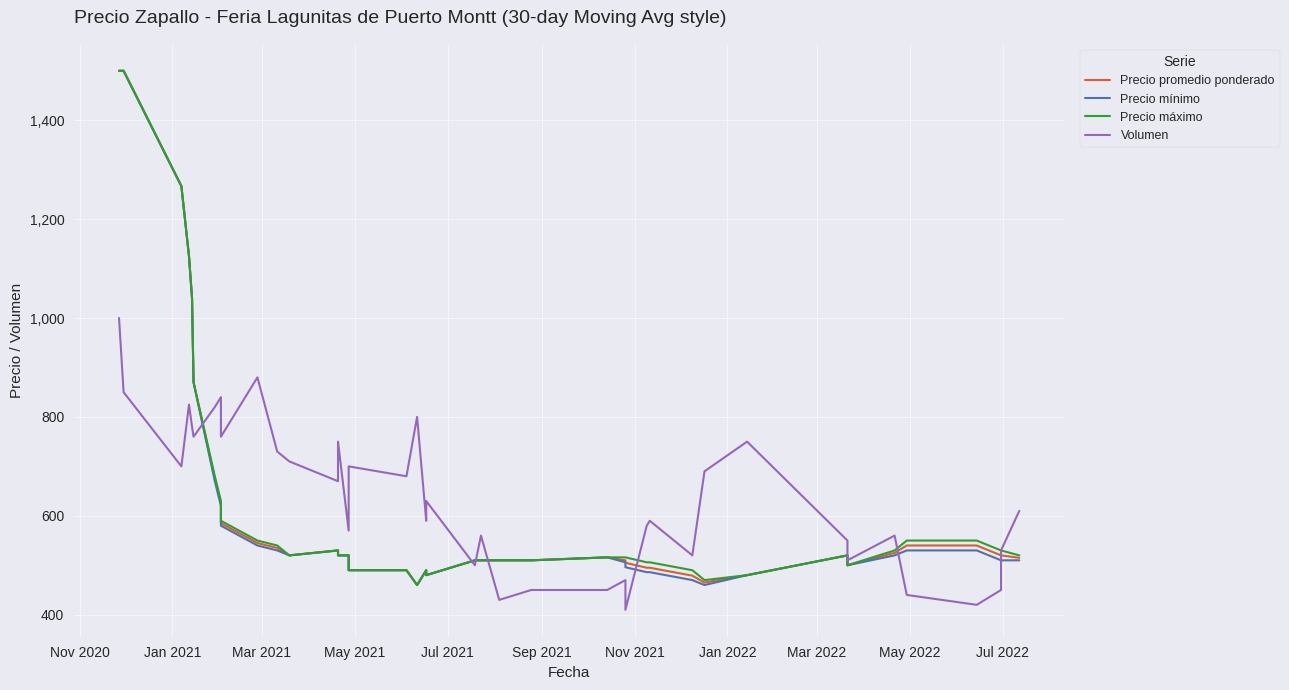

List the series in order of their peak value, highest first.

Precio promedio ponderado, Precio mínimo, Precio máximo, Volumen